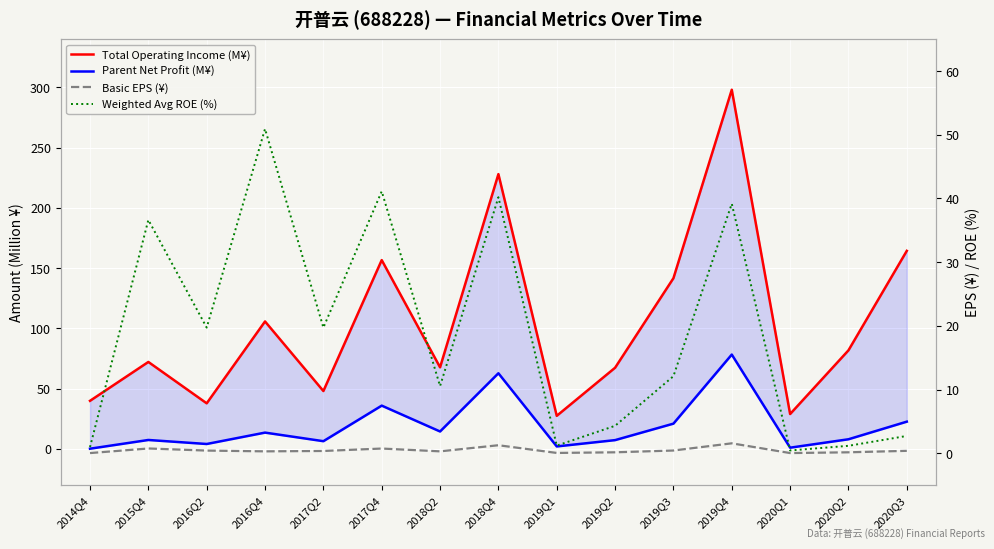

What is the difference between the maximum and minimum values in the Total Operating Income (M¥) series?

270.6